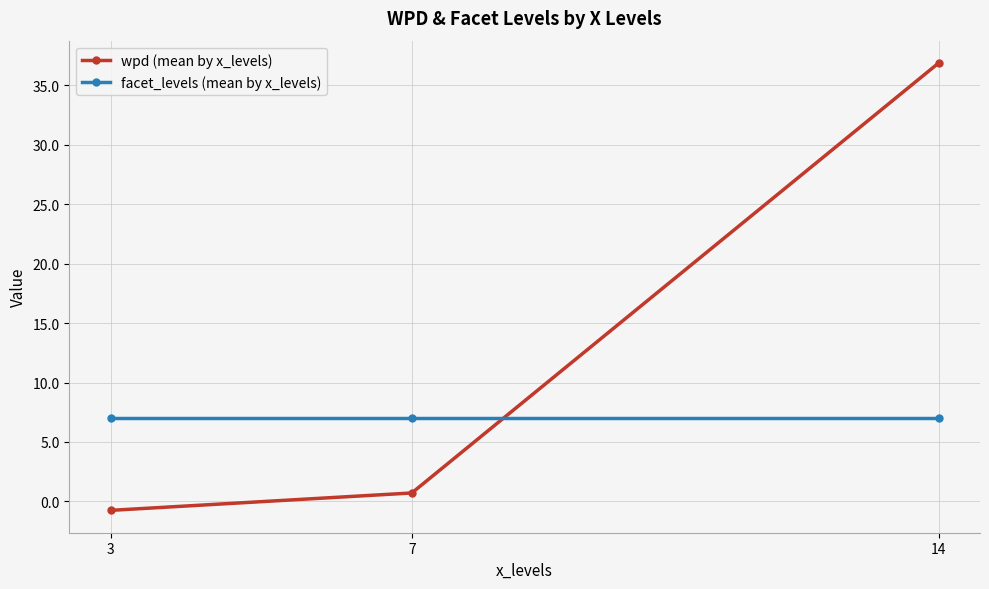

What is the average value of the facet_levels (mean by x_levels) series?

7.0